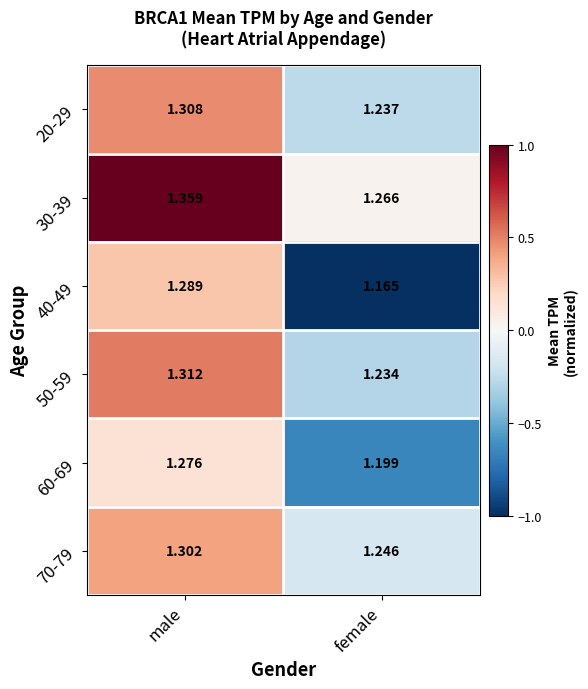

At which category does the chart reach its peak across all series?

male